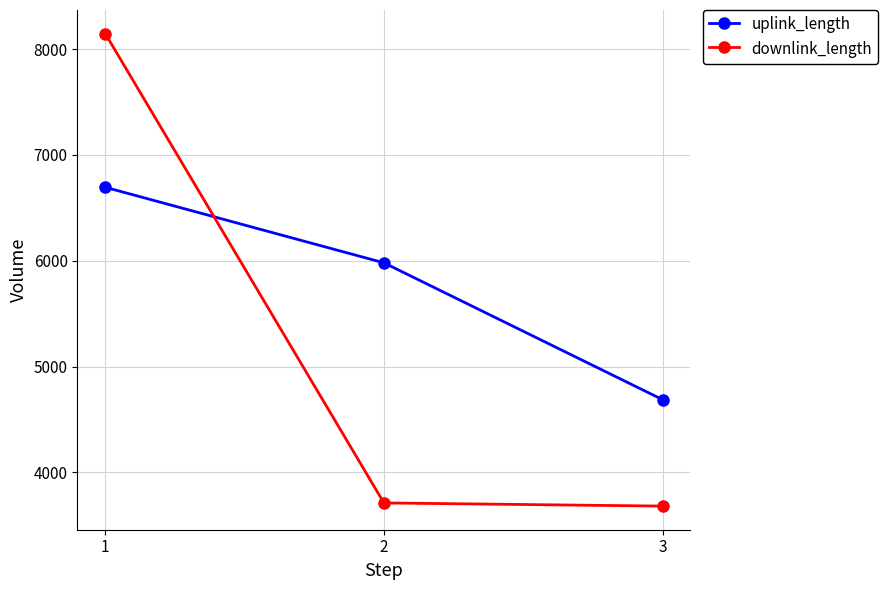

Rank the series by their maximum value, from highest to lowest.

downlink_length, uplink_length